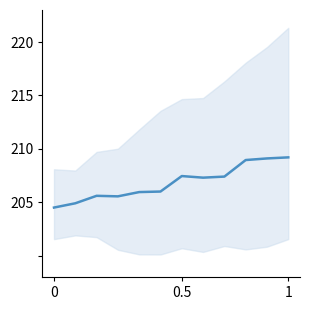

What is the minimum value shown in the chart?

204.5